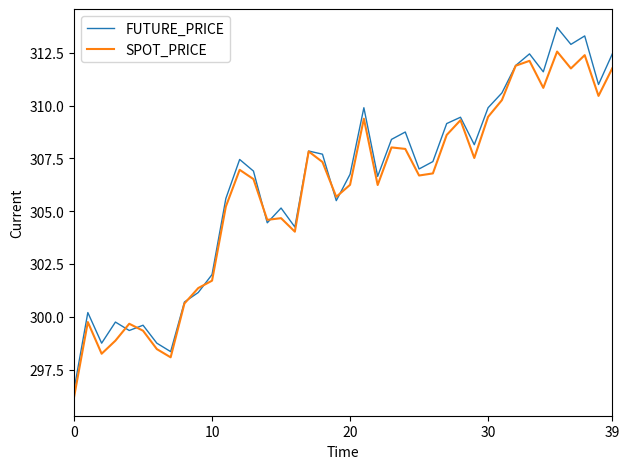

What is the average value of the FUTURE_PRICE series?

306.3